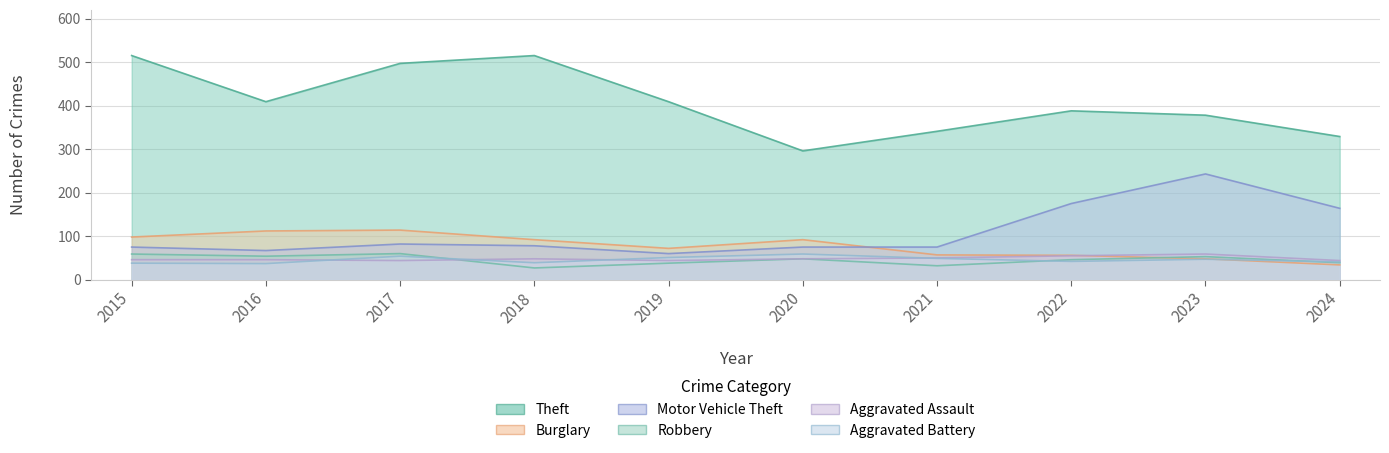

What is the total value across all series at 2020?

618